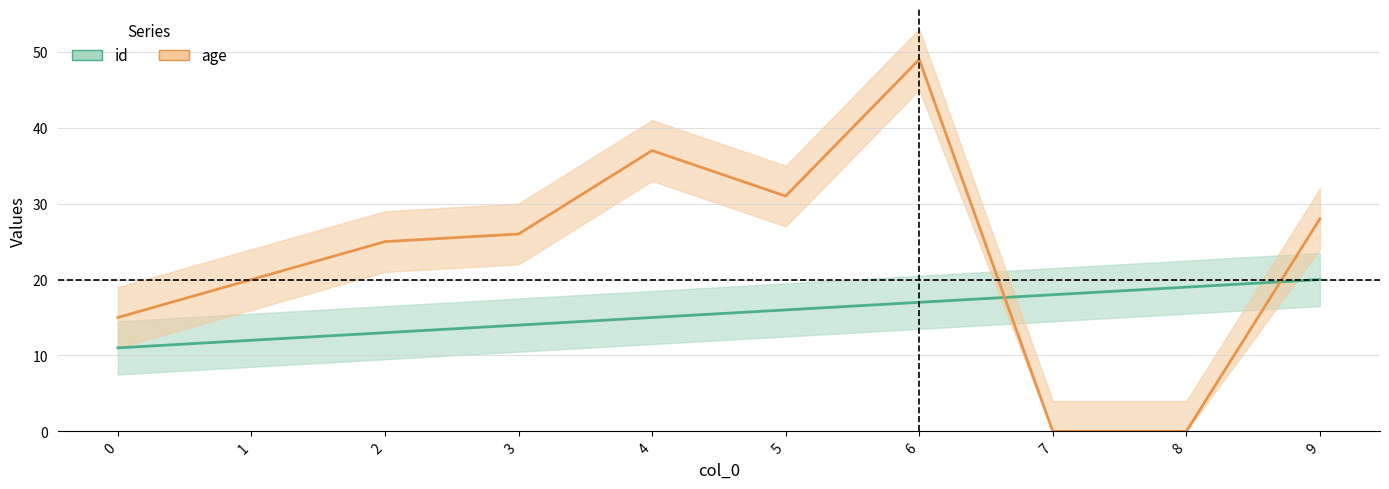

Which series changed the most between 5 and 9?

id